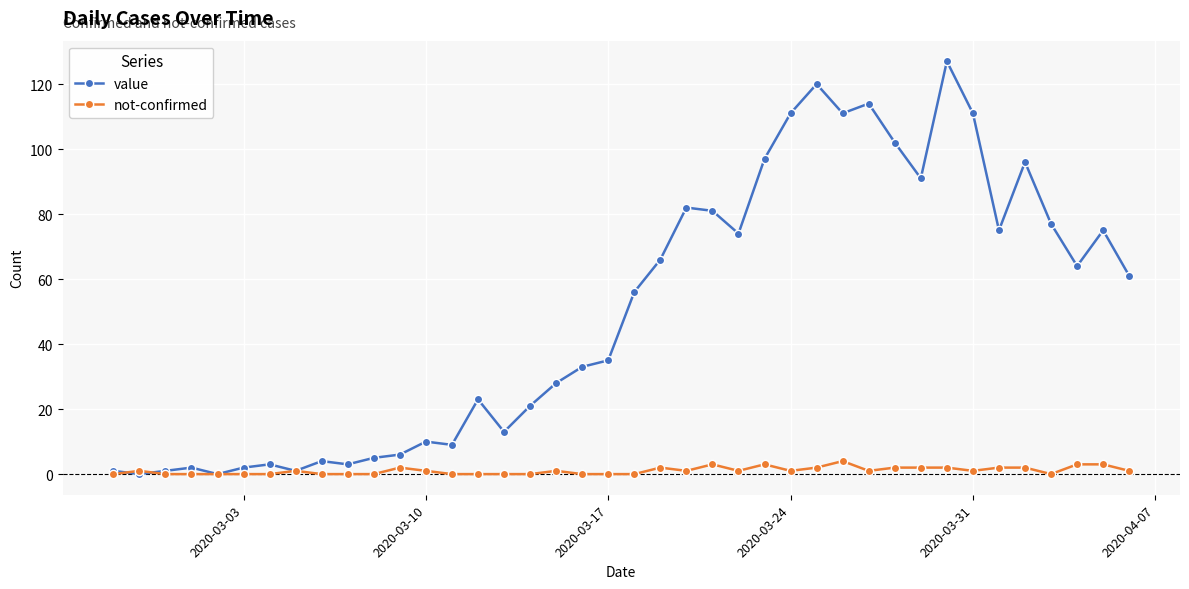

Rank the series by their maximum value, from highest to lowest.

value, not-confirmed